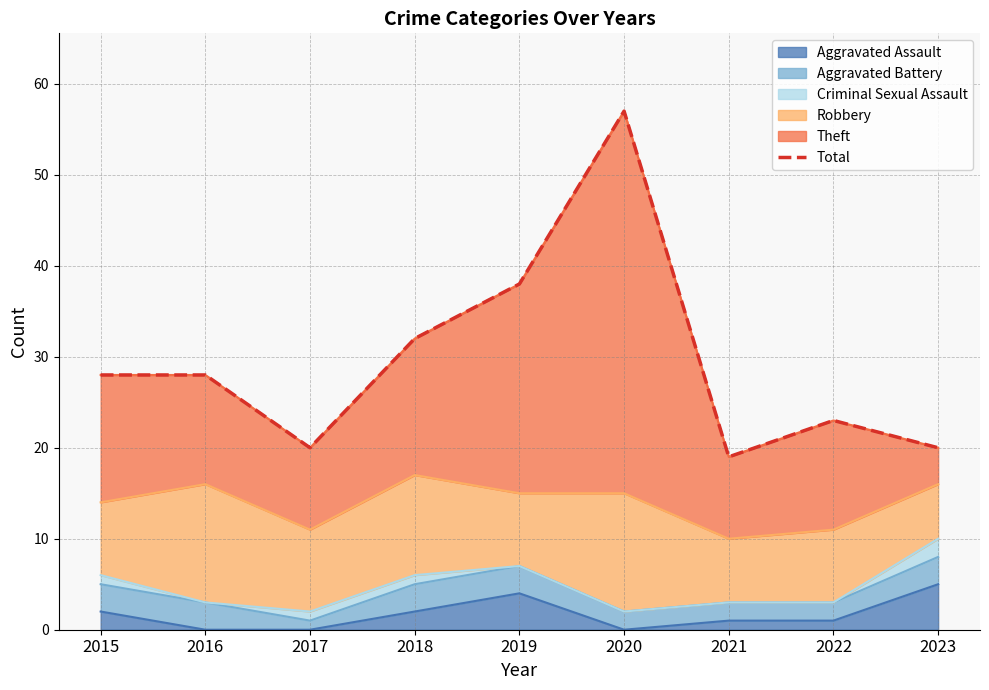

What is the change in value from 2015 to 2021?

-9